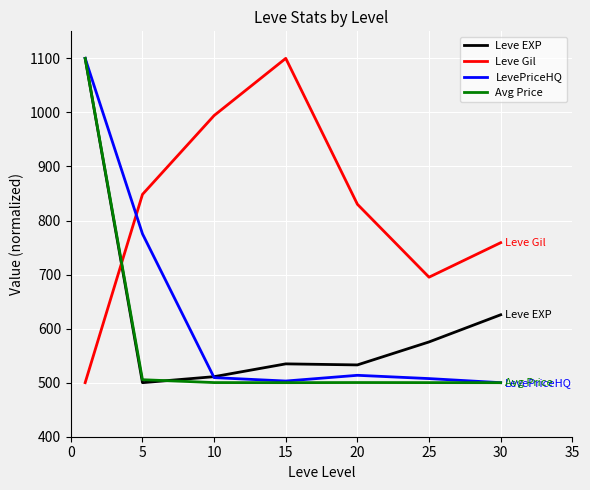

How many values in the Leve Gil series exceed 830?

4